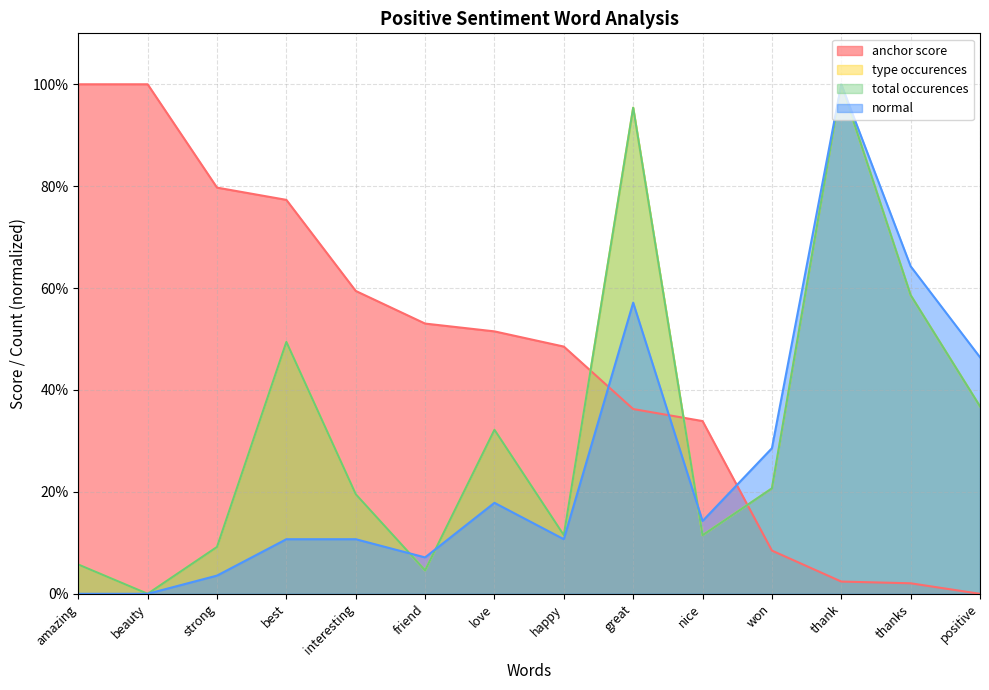

True or false: normal has more than 0 interior local peaks.

True